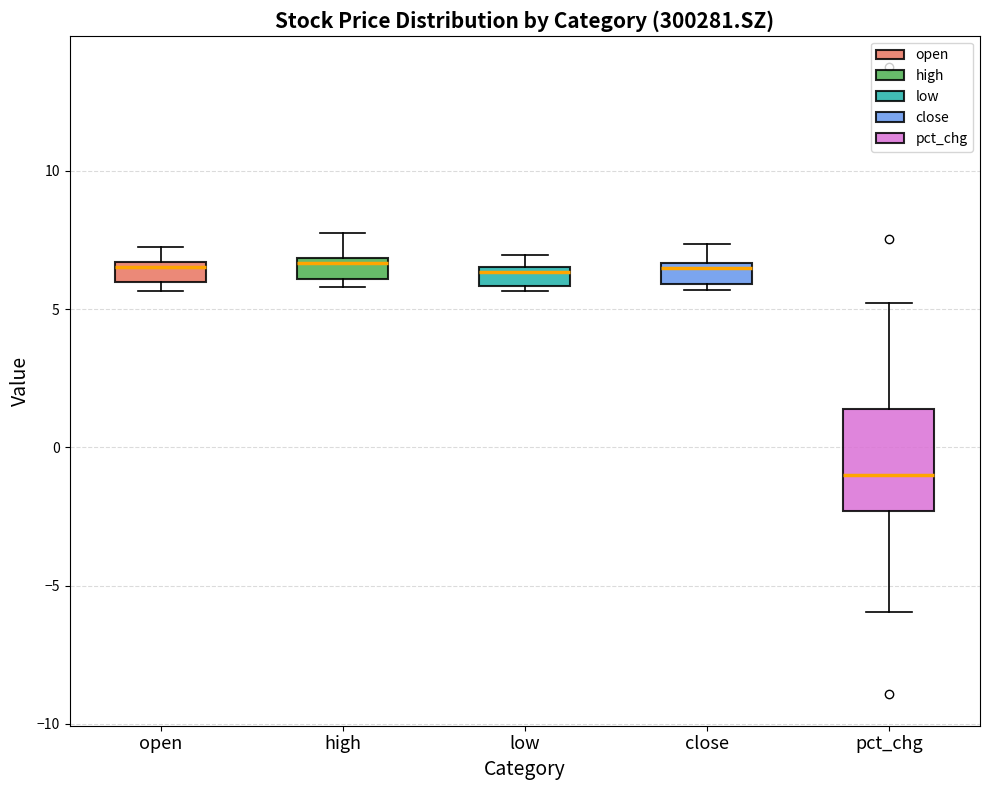

Comparing the boxes themselves (not the whiskers), which one is the tallest?

pct_chg